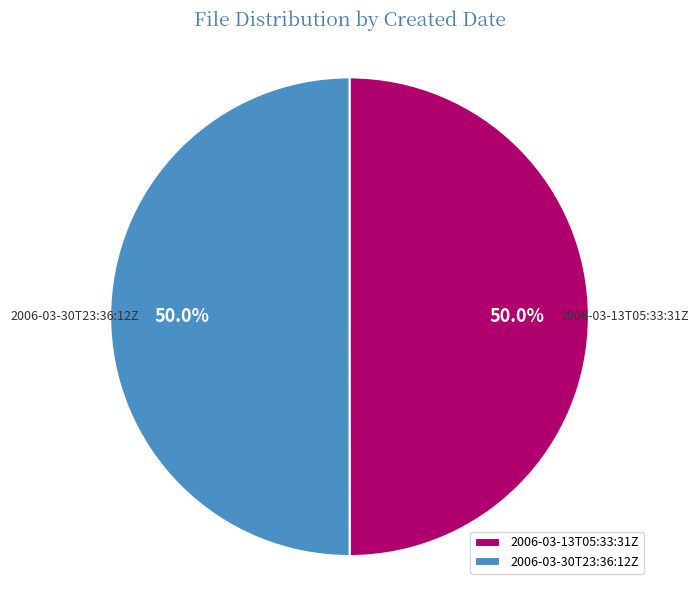

Approximately how many times larger is the value at 2006-03-30T23:36:12Z compared to 2006-03-13T05:33:31Z?

1.0